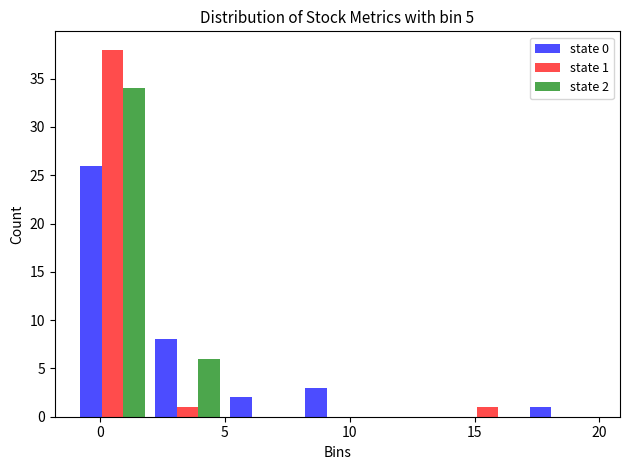

In the state 0 series, which range on the x-axis has the tallest bar?

-1 to 2